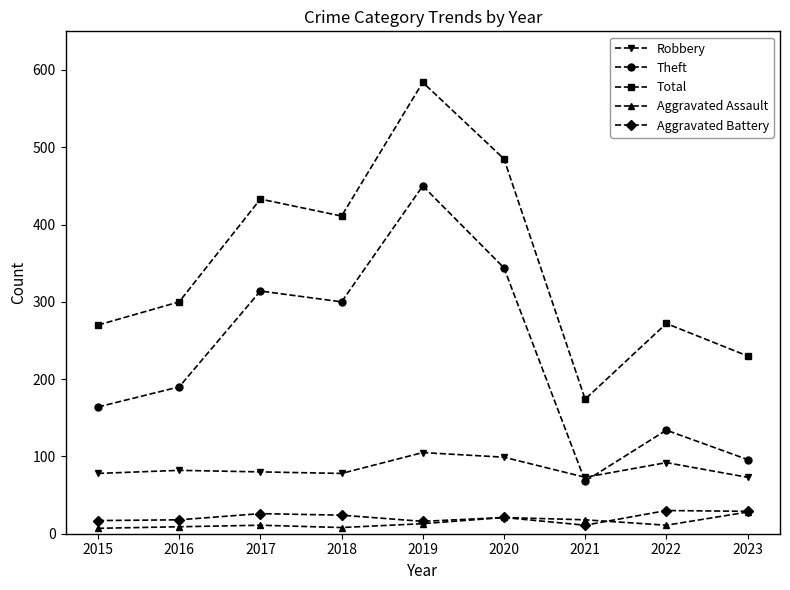

What is the greatest value displayed?

584